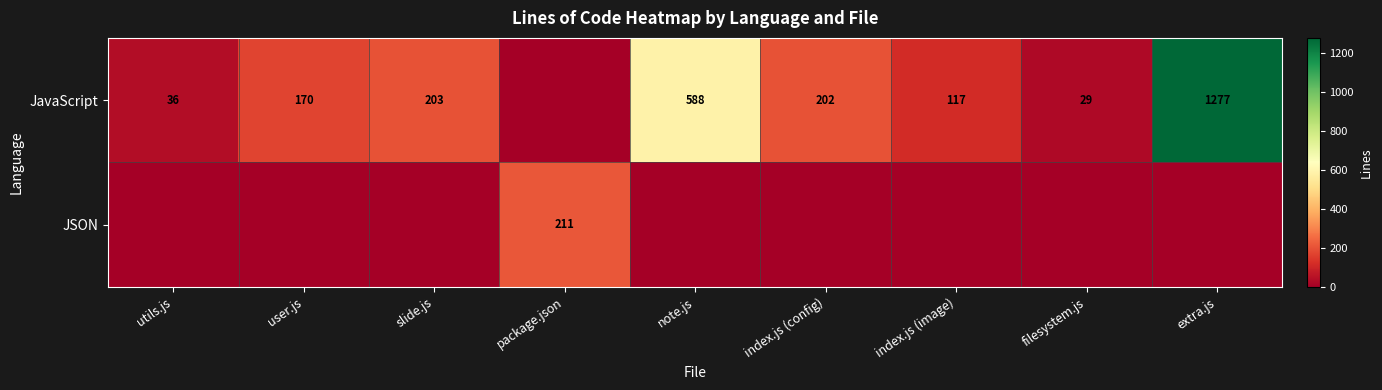

The JavaScript series shows 203 at slide.js. True or false?

True